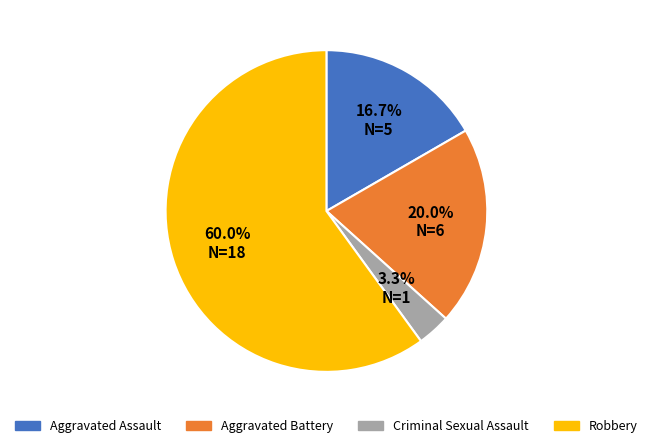

What is the largest slice in the pie chart?

Robbery